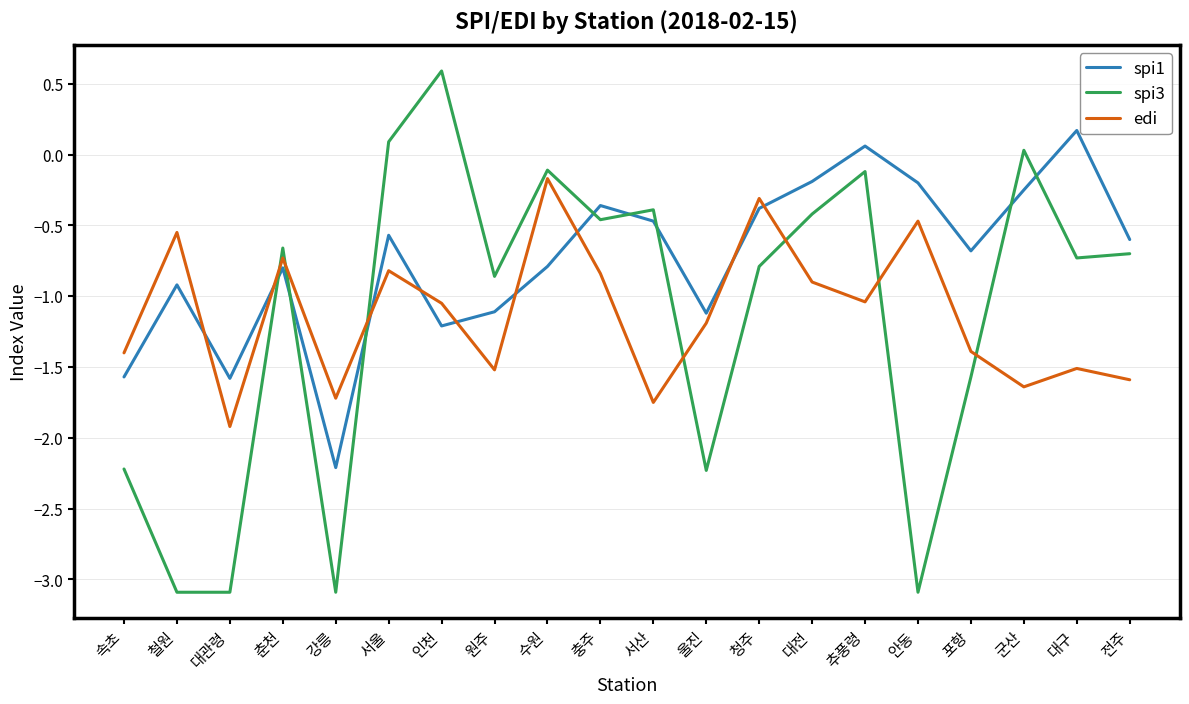

Where do edi and spi3 first cross each other?

대관령 and 춘천